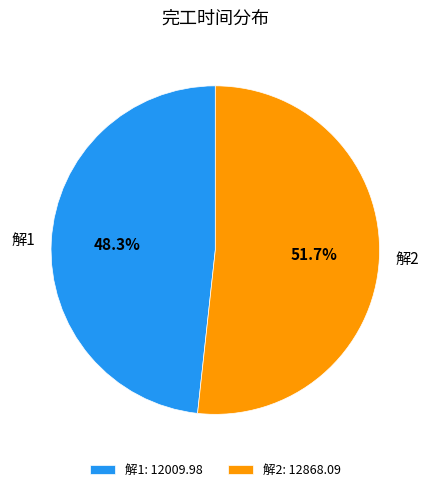

To the nearest percent, what is the average slice percentage?

50%